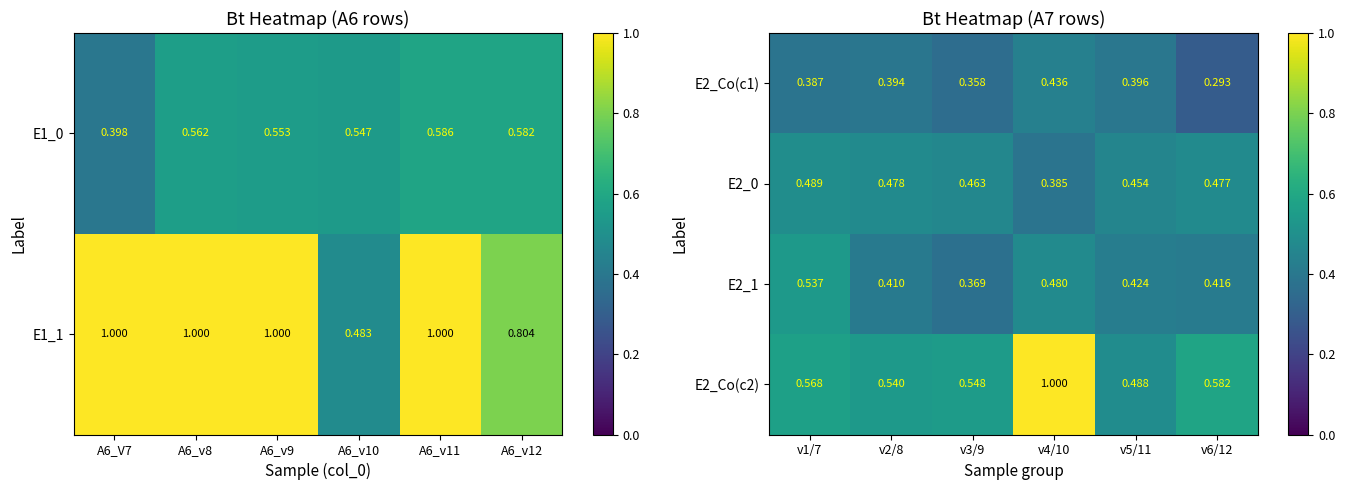

At which label does E2_0 reach its peak?

v1/7